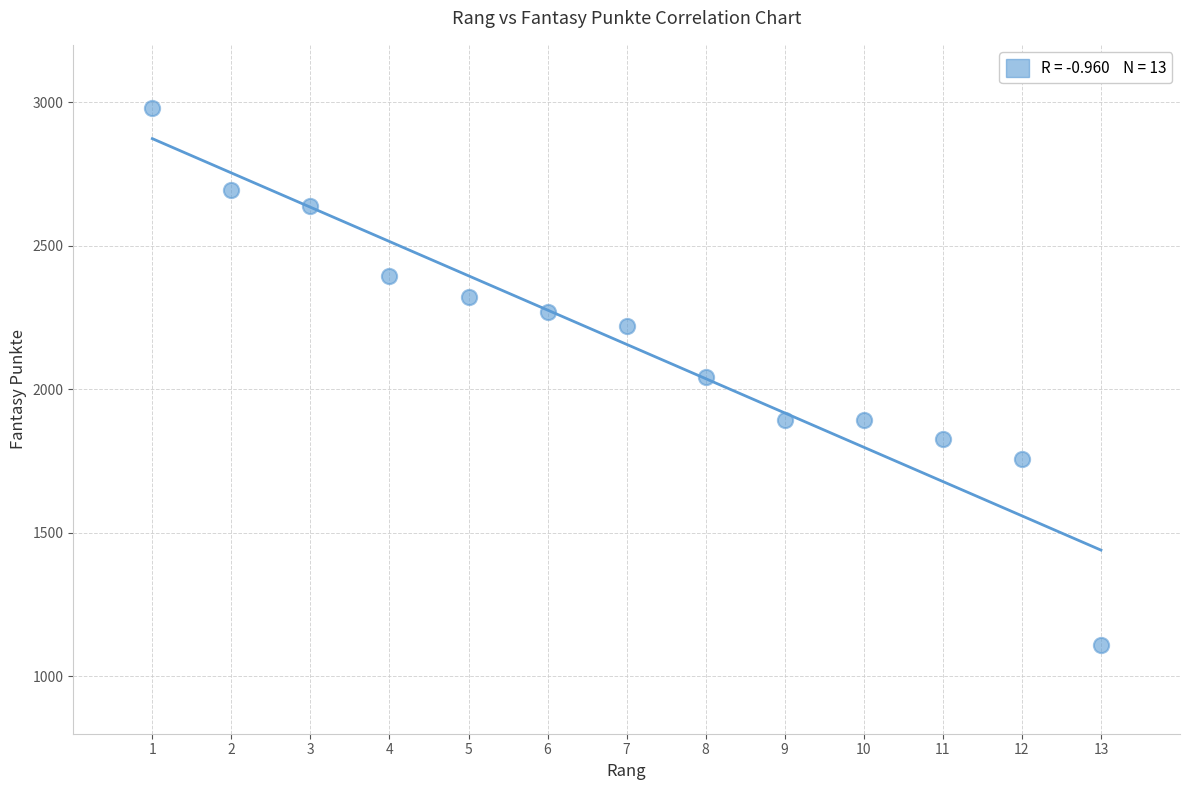

What is the range of X values (max minus min)?

12